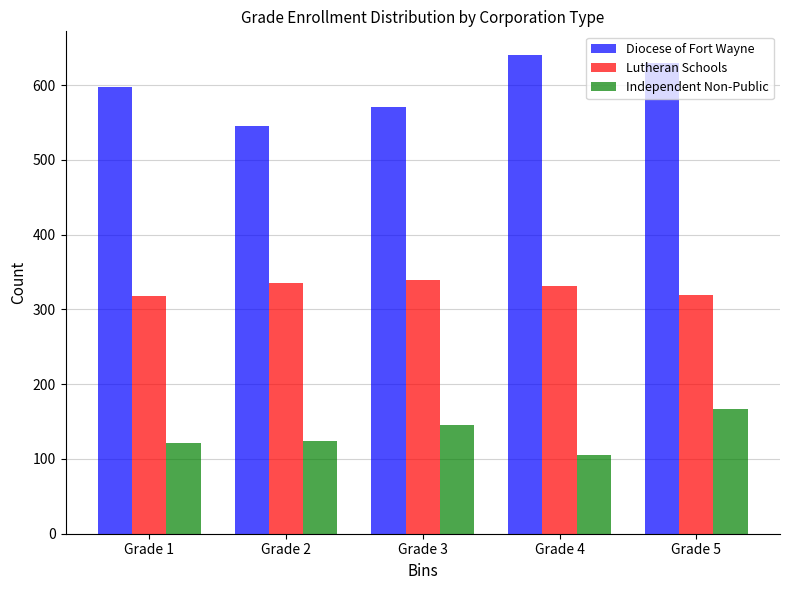

The value of Independent Non-Public at Grade 2 is 38. True or false?

False